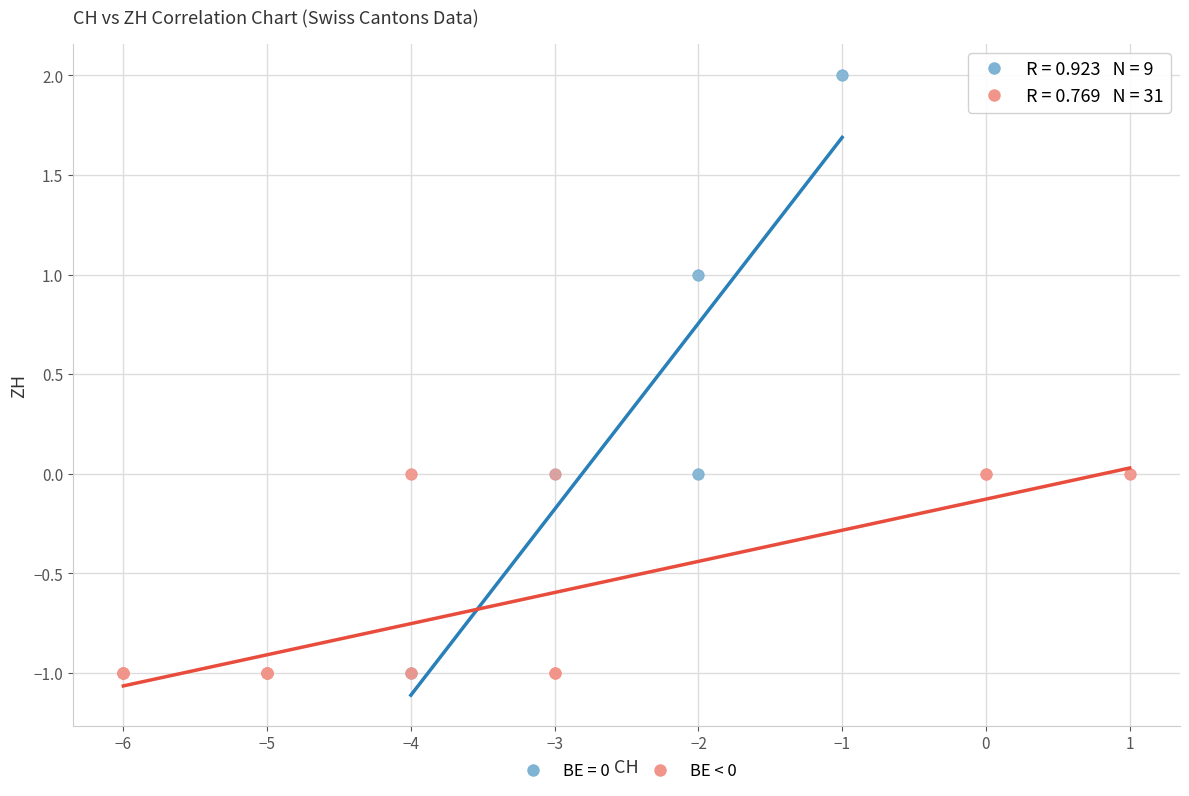

Which series has the largest Y range (max minus min)?

BE = 0